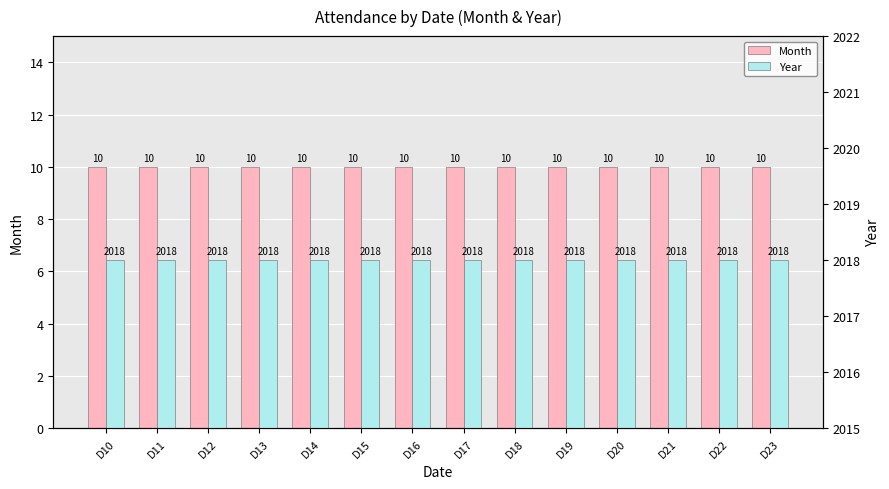

What is the total value across all series at D19?

2028